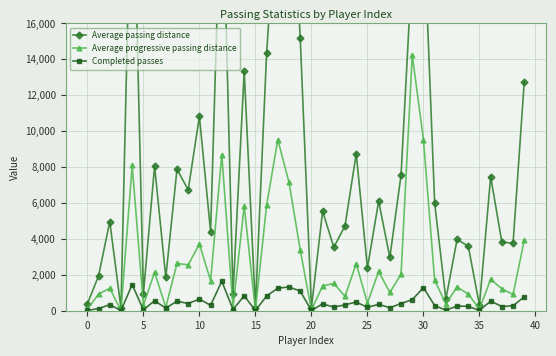

What are all the series names shown in the legend?

Average passing distance, Average progressive passing distance, Completed passes